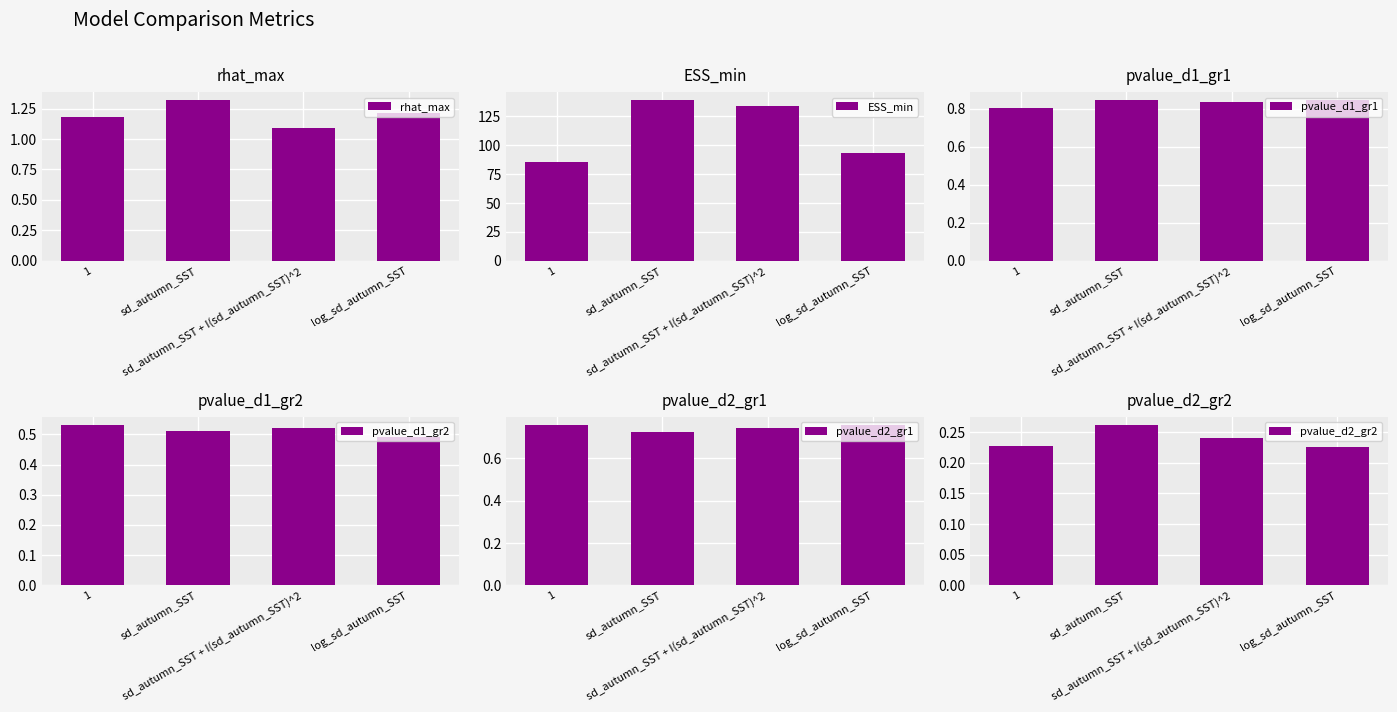

The rhat_max series shows 0.6 at sd_autumn_SST. True or false?

False